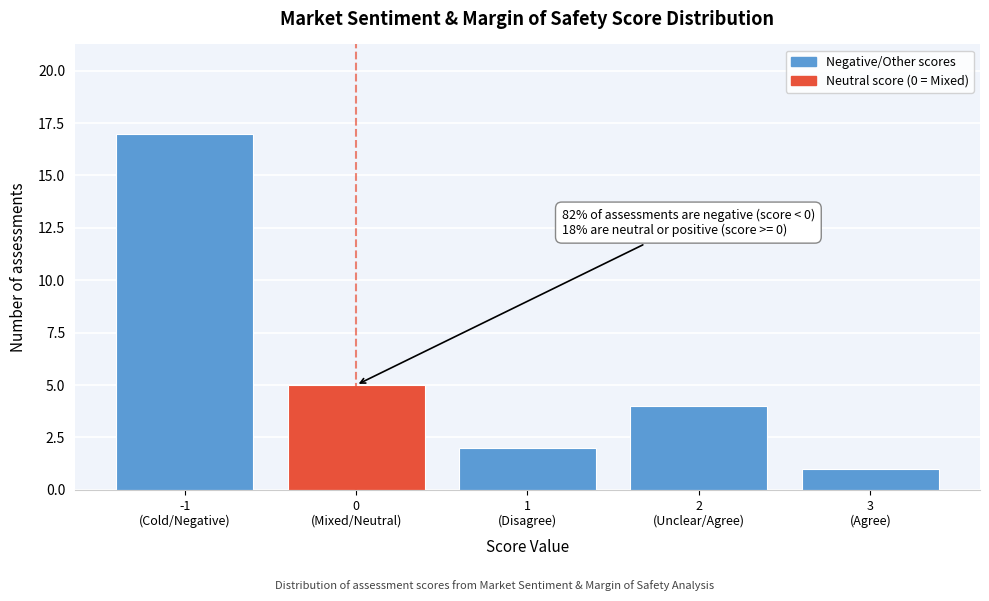

Reading left to right, what are all the values shown in this chart?

17	5	2	4	1